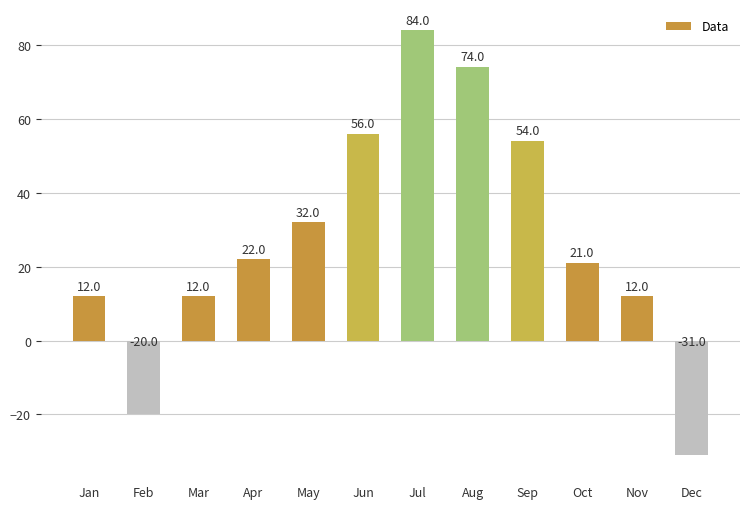

Does the chart contain stacked bars?

No